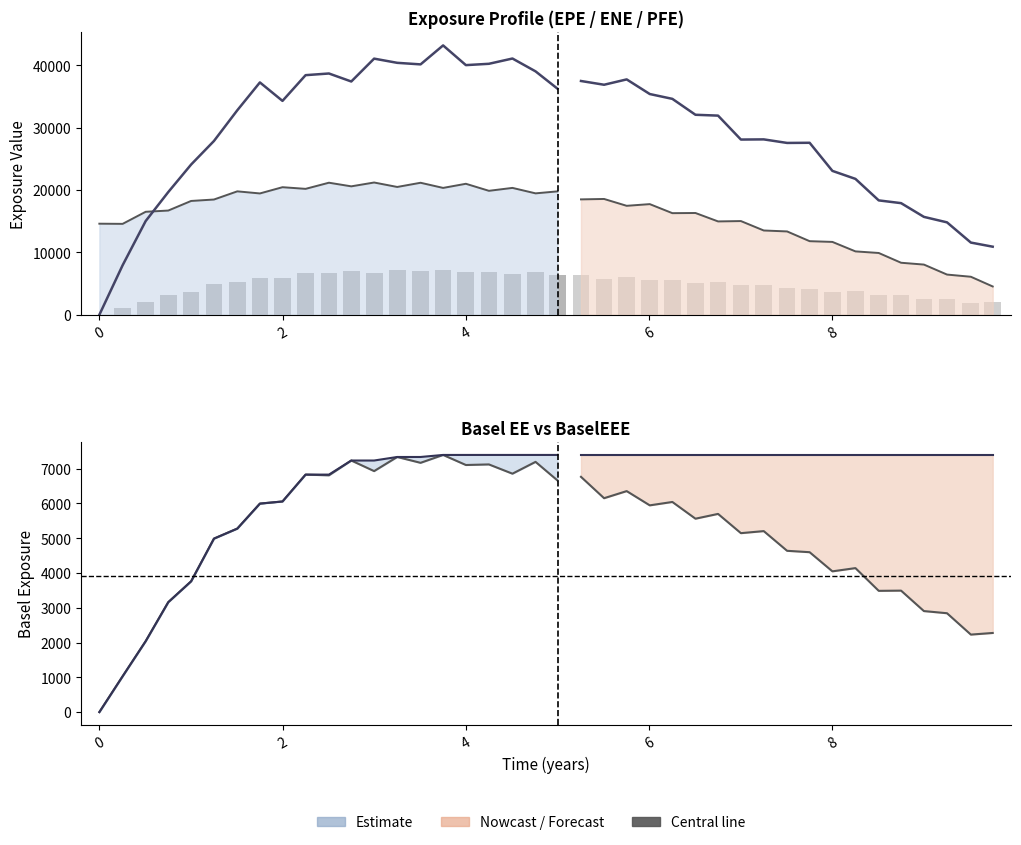

Is the value of BaselEE at 7.75137 greater than the value of BaselEEE at 1.50548?

No